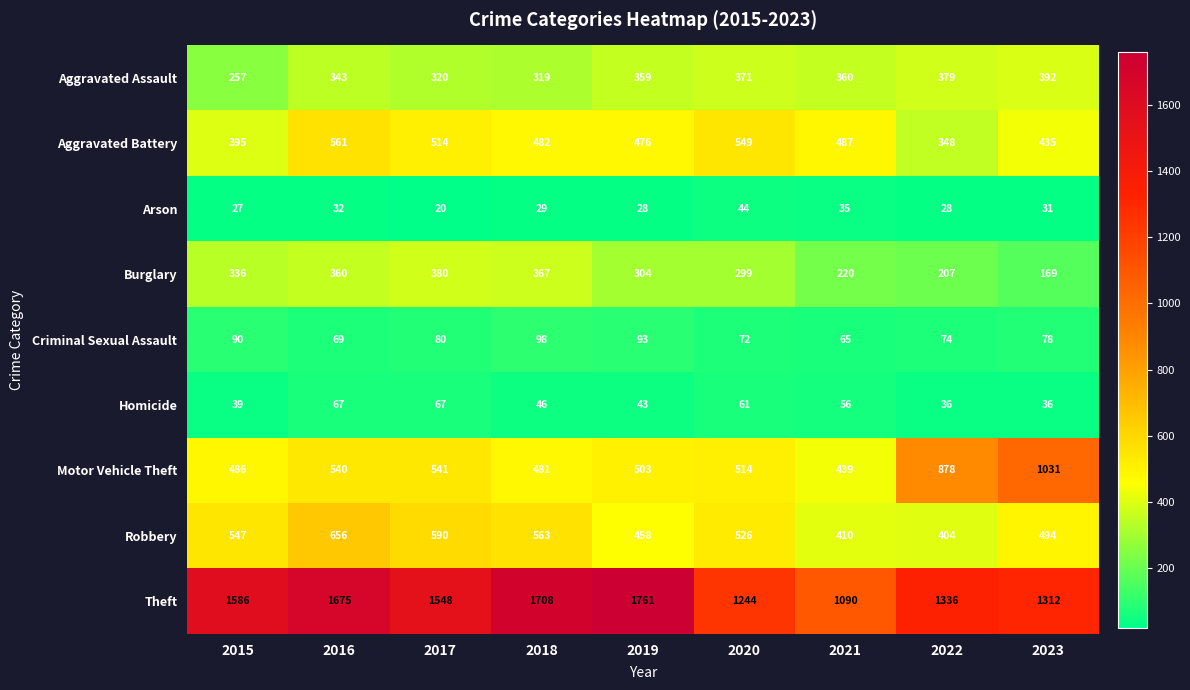

What is the maximum value shown in the chart?

1761